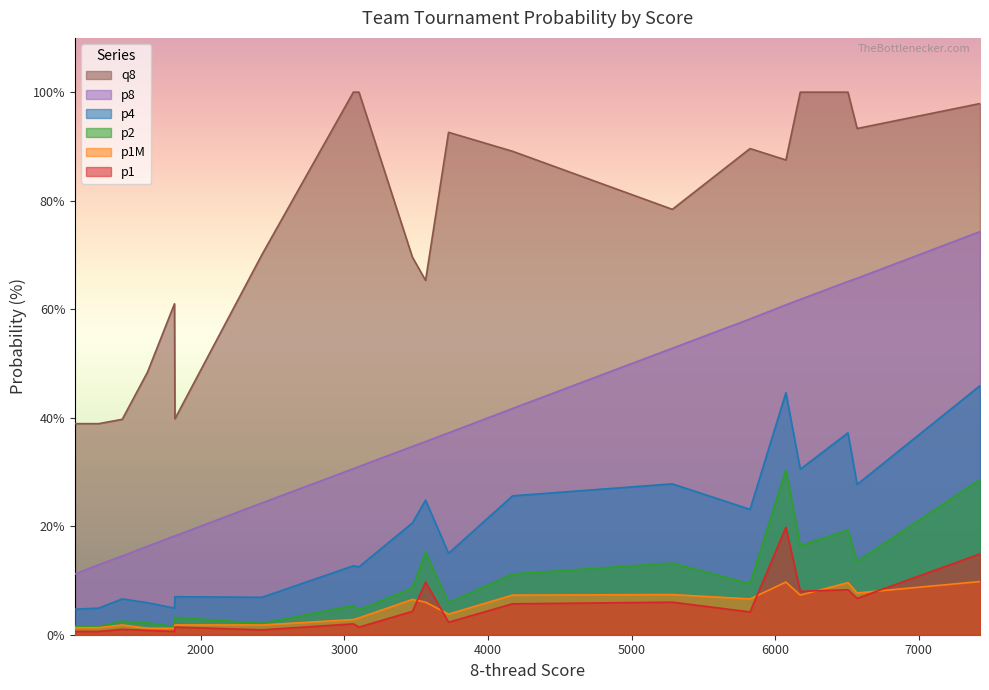

True or false: p1 and p4 cross at least once.

False